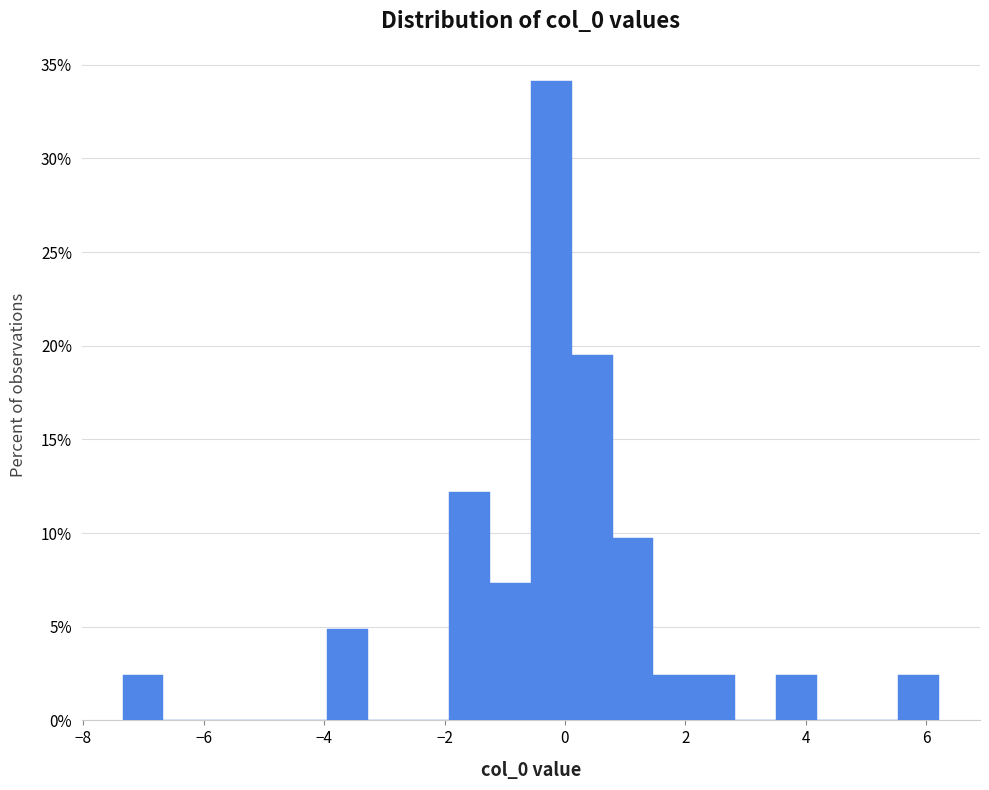

Read against the x-axis, roughly where is the centre of the tallest bar?

-0.2